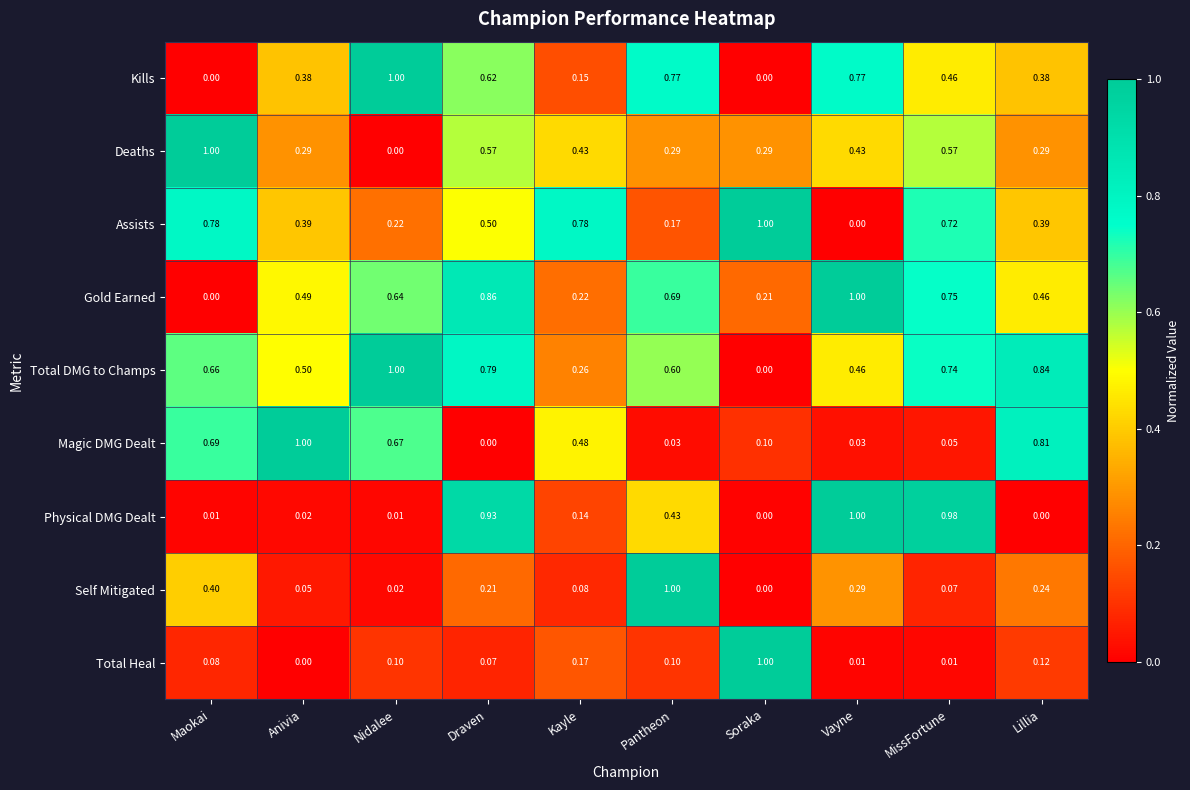

Which category has the lowest value in the Deaths series?

Nidalee